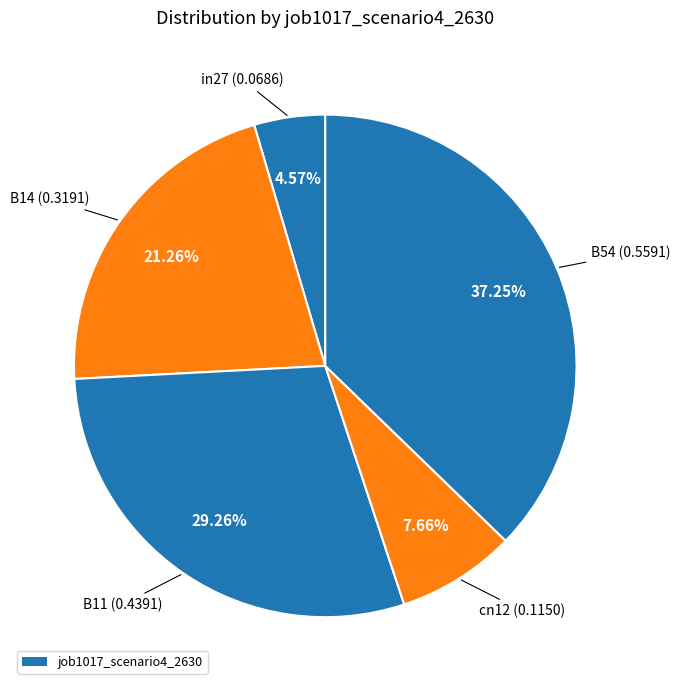

How many slices are in this pie chart?

5